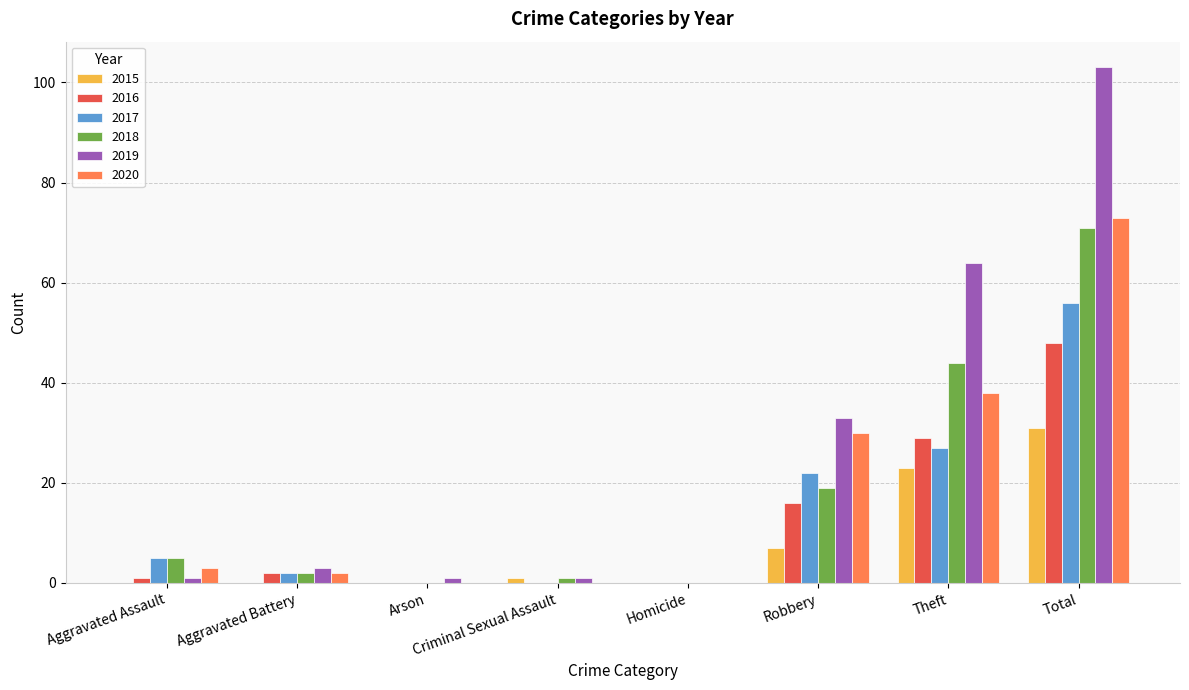

Which series has the widest spread of values?

2019